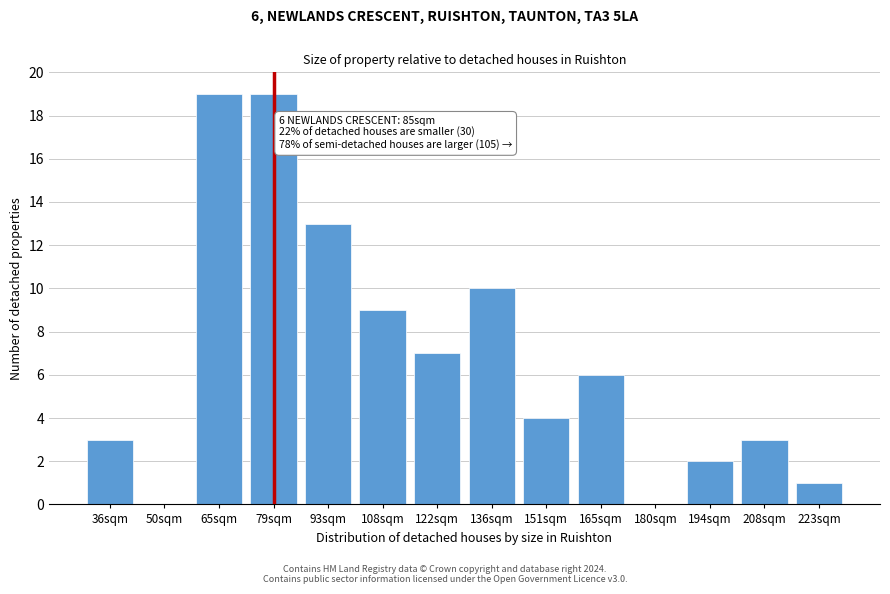

Reading right to left, what are all the values shown in this chart?

223sqm=1	208sqm=3	194sqm=2	180sqm=0	165sqm=6	151sqm=4	136sqm=10	122sqm=7	108sqm=9	93sqm=13	79sqm=19	65sqm=19	50sqm=0	36sqm=3